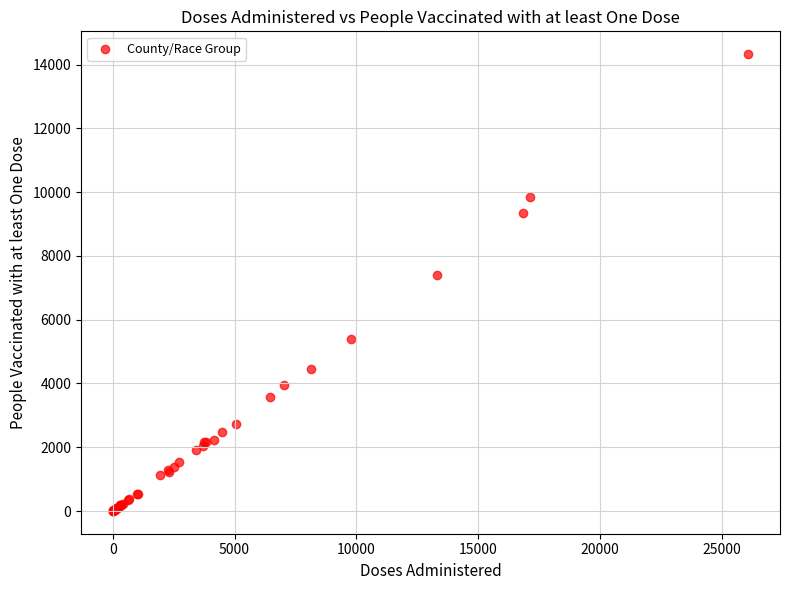

What Y value in the scatter plot is closest to 7164?

7411